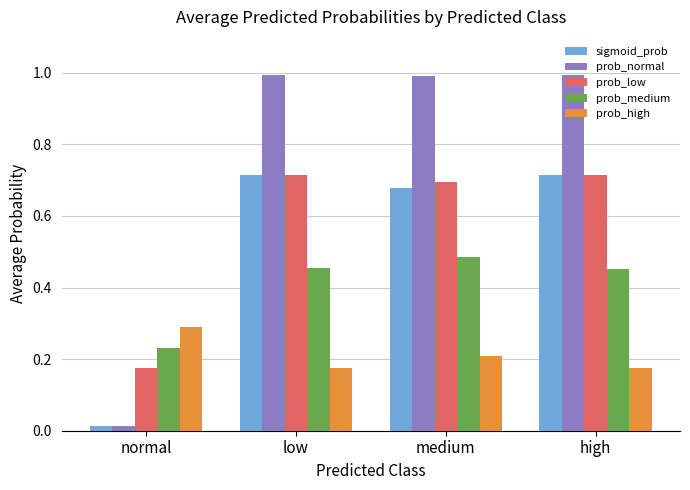

Is it true that prob_low equals 0.1 at normal?

False